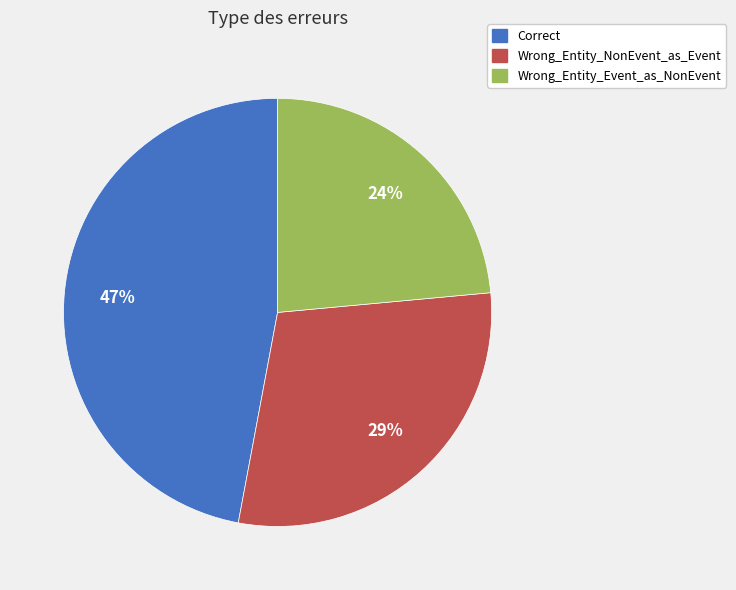

Do Wrong_Entity_Event_as_NonEvent and Correct together represent more than half of the pie?

Yes